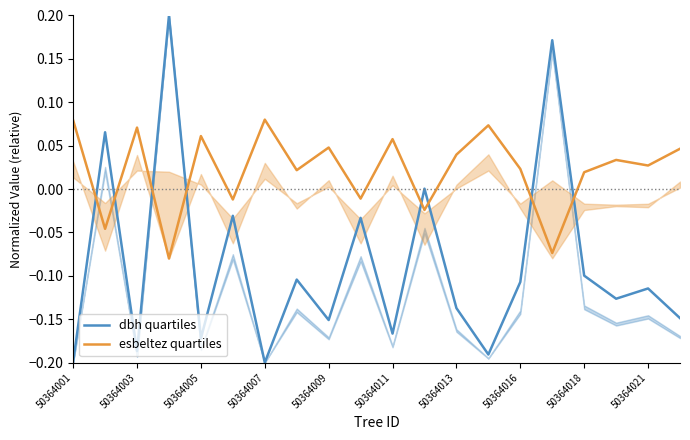

Where does the esbeltez quartiles series first go above 0?

50364001